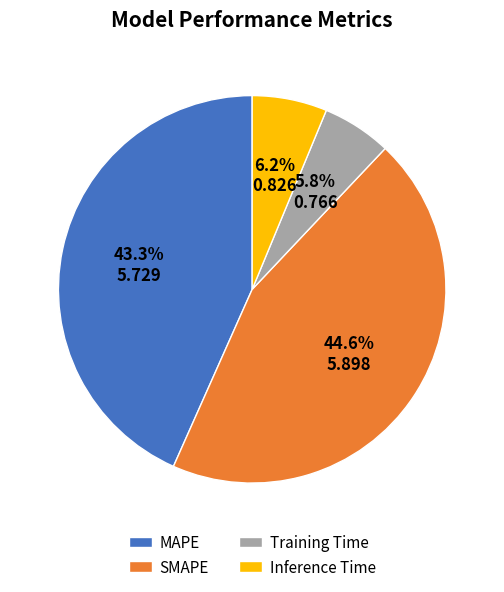

Combined, do Inference Time and SMAPE account for over 50%?

Yes